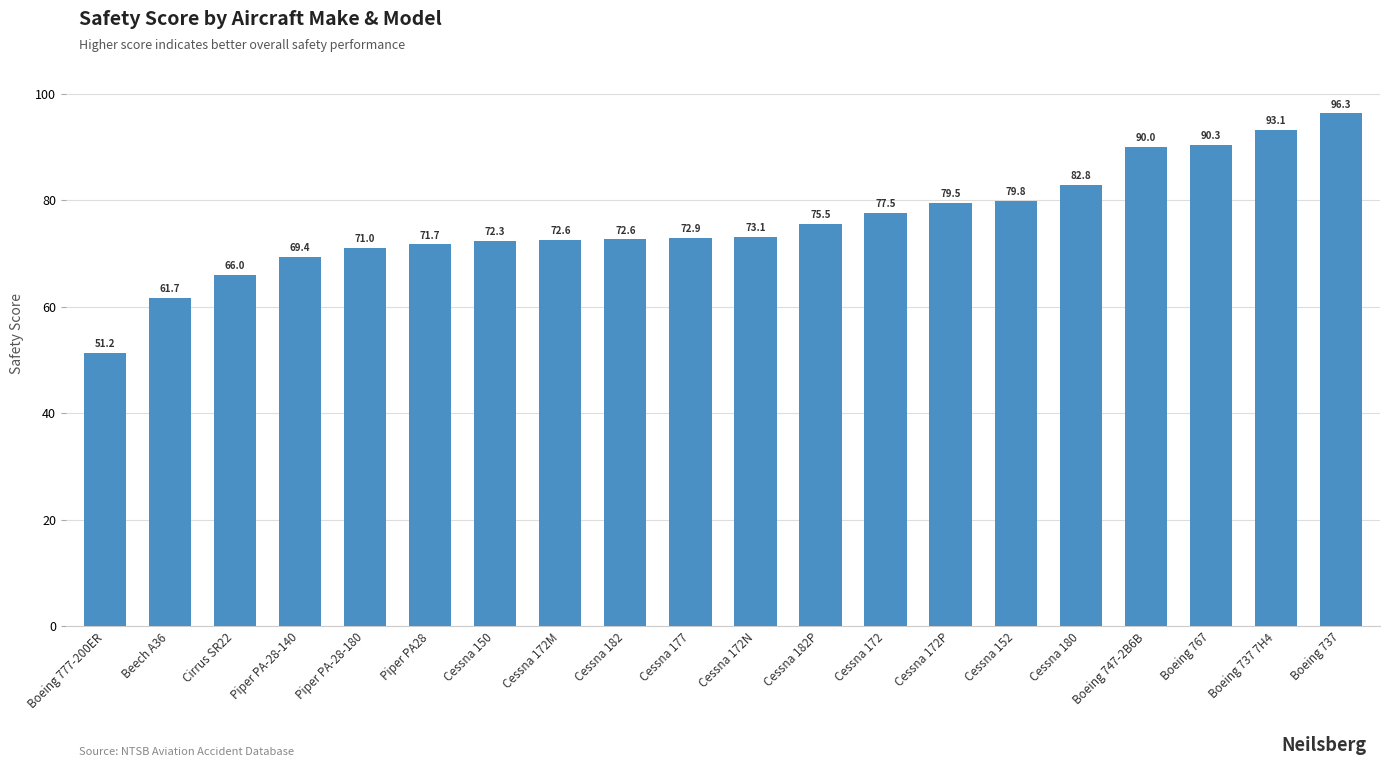

What is the average value?

76.0